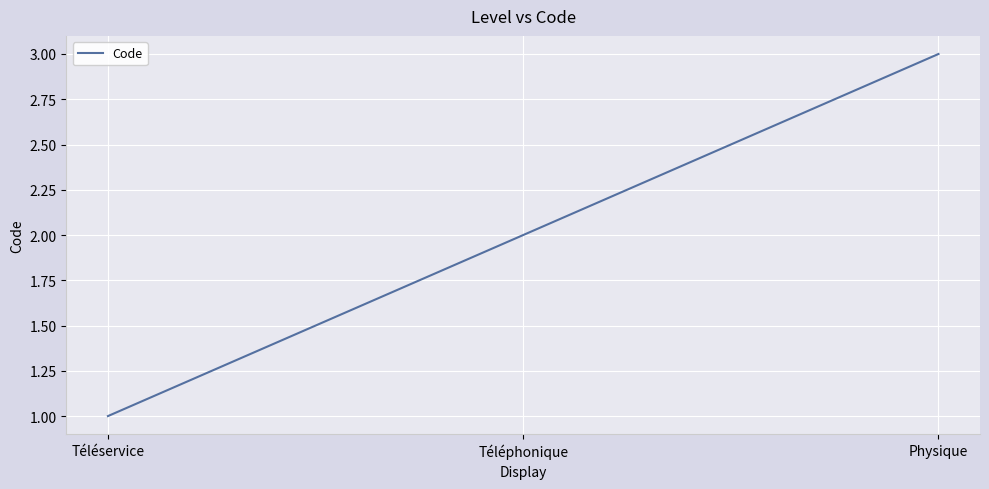

The value at Physique is 3. True or false?

True